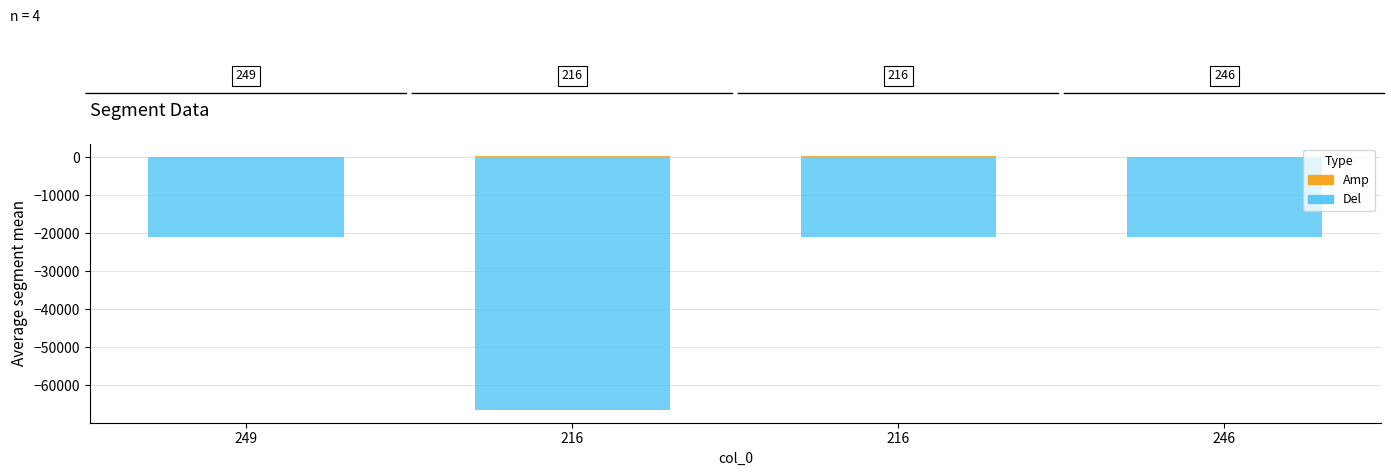

What is the value of the Del bar at the 4th from the left?

-20855